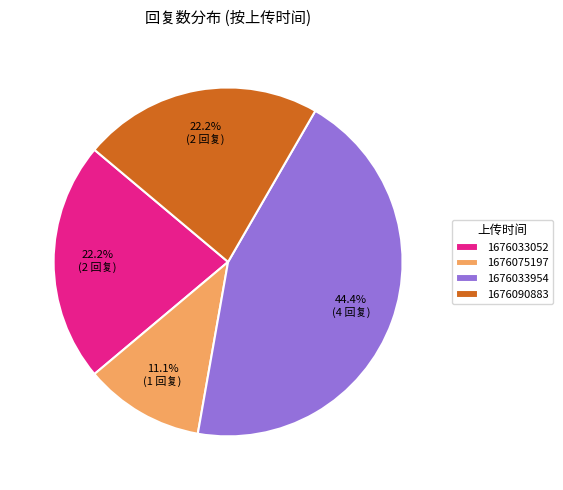

How much of the chart is everything except 1676075197?

88.9%